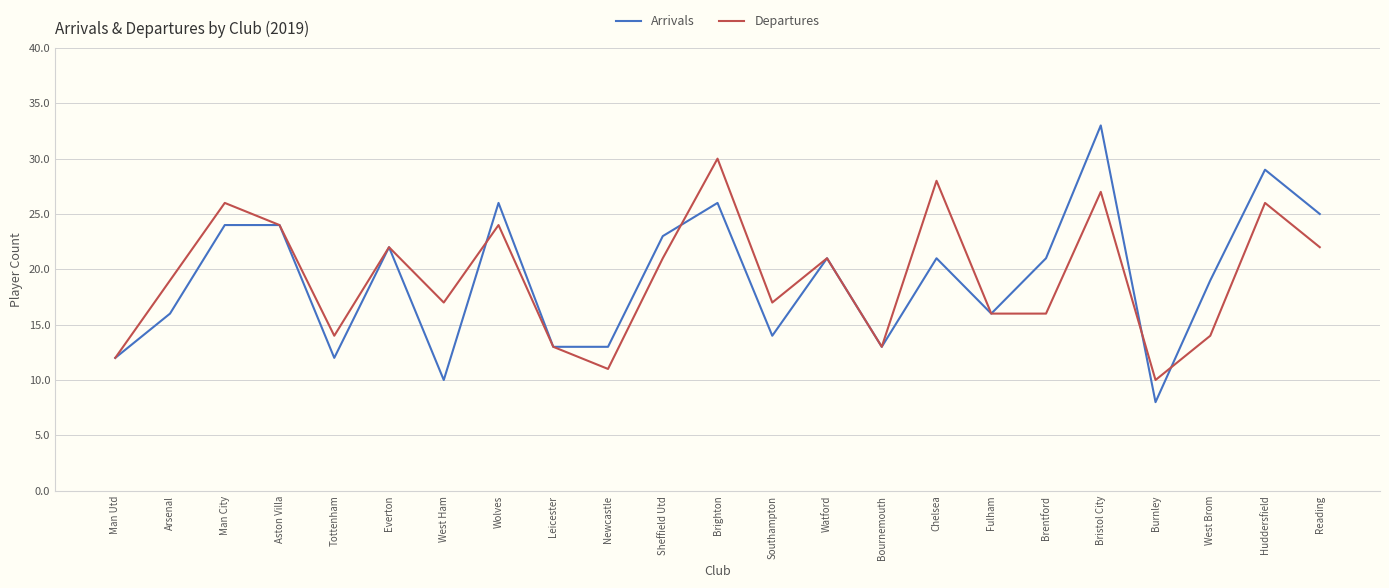

What position from the left is Bournemouth?

15